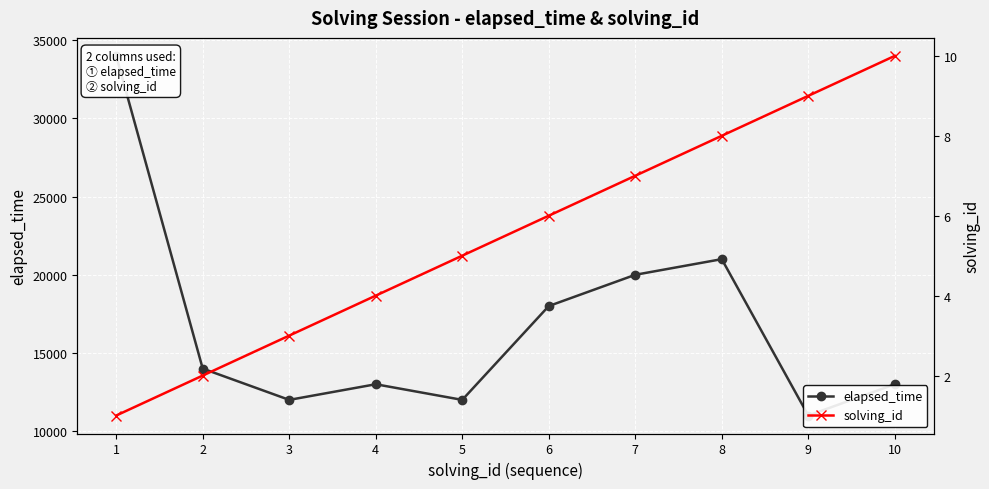

What is the sum of the solving_id values at 5 and 10?

15